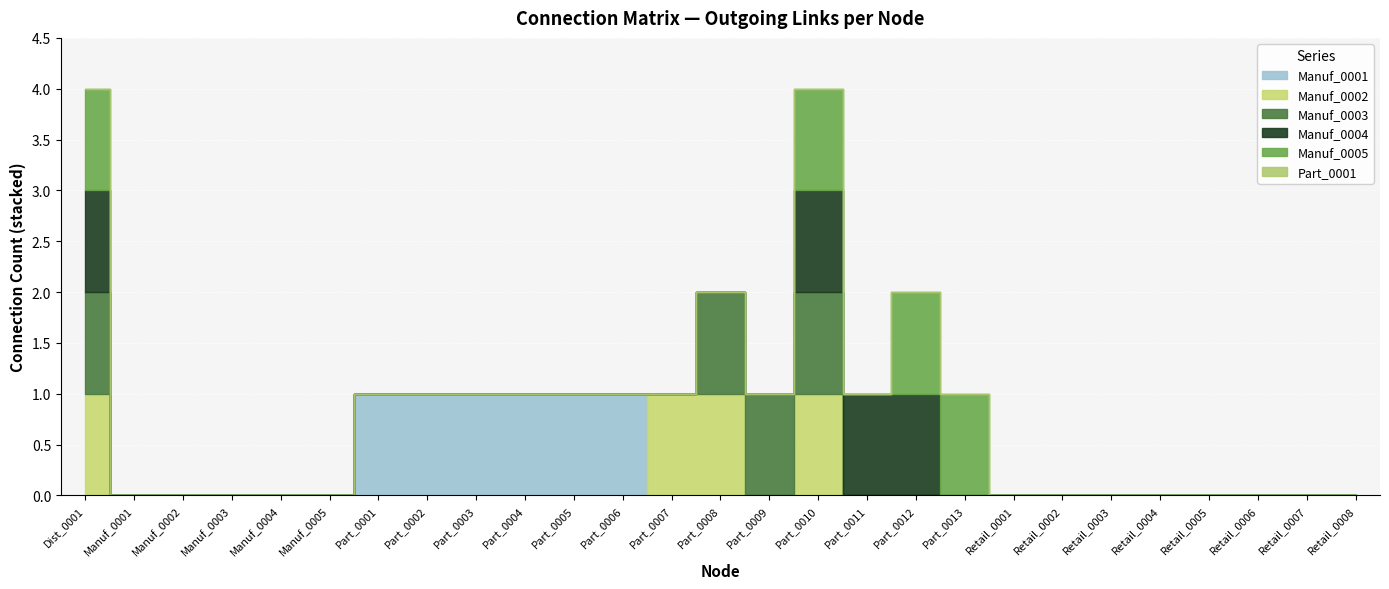

Does the chart display data point markers on the line(s)?

No